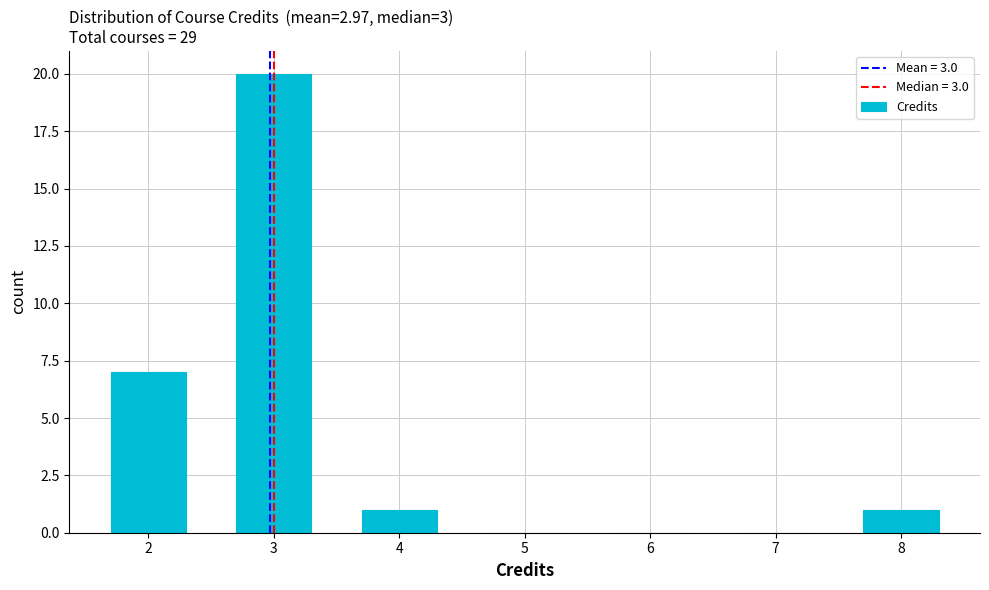

How tall is the bar that spans 3.5 to 4.5 on the x-axis? The values are not printed on the chart, so give them approximately, as read against the axis.

1